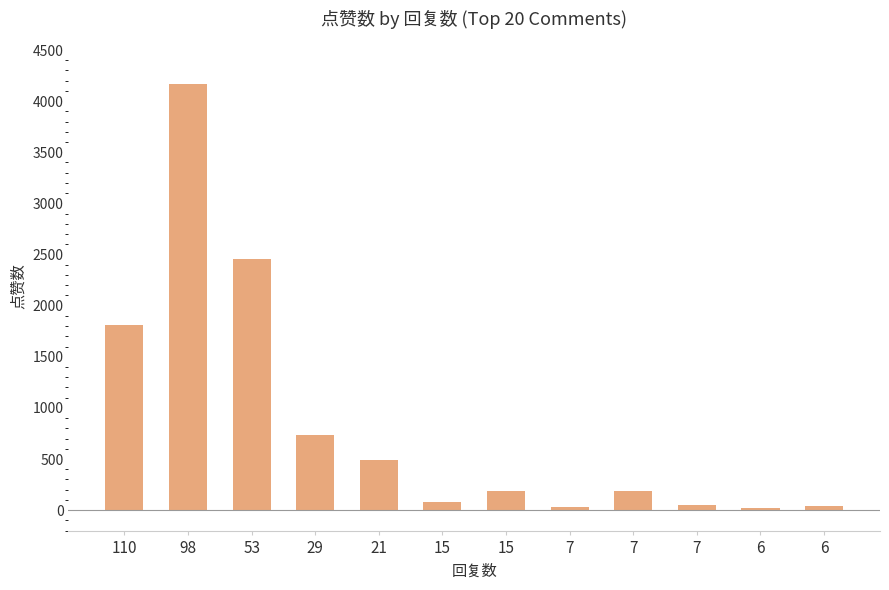

What is the greatest value displayed?

4165